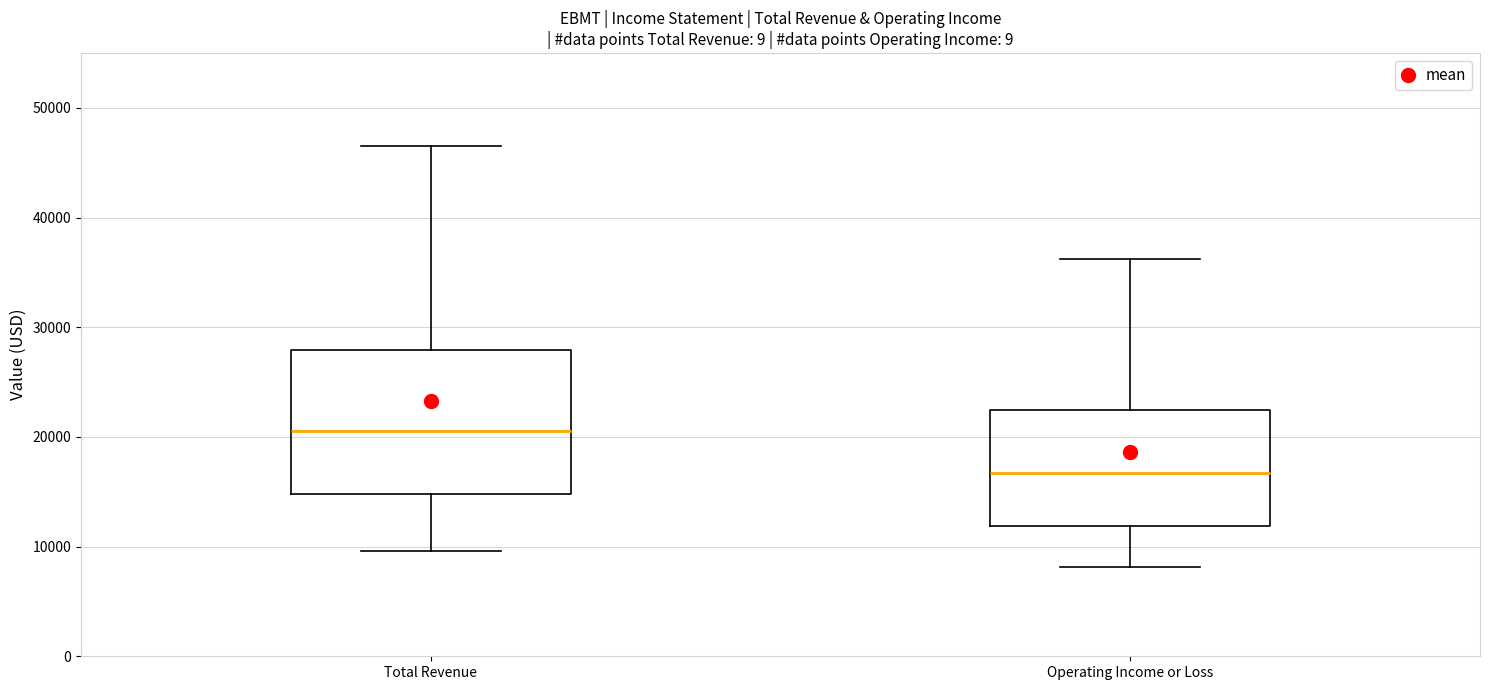

Comparing the boxes themselves (not the whiskers), which one is the tallest?

Total Revenue